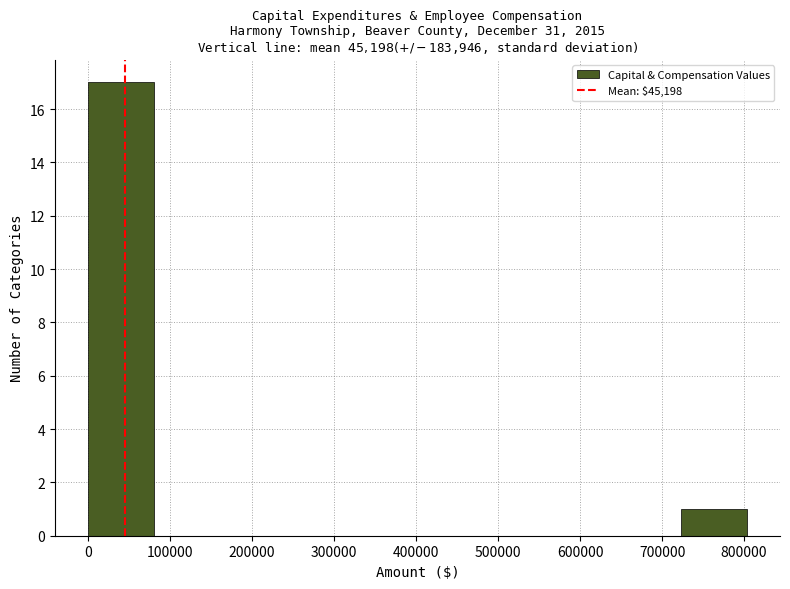

Reading left to right, list every bar in this chart as the range it spans on the x-axis followed by its height. Neither the bar edges nor the heights are printed on the chart, so give them approximately, as read against the axes.

0 to 80000: 17
80000 to 160000: 0
160000 to 240000: 0
240000 to 320000: 0
320000 to 400000: 0
400000 to 480000: 0
480000 to 560000: 0
560000 to 640000: 0
640000 to 720000: 0
720000 to 800000: 1